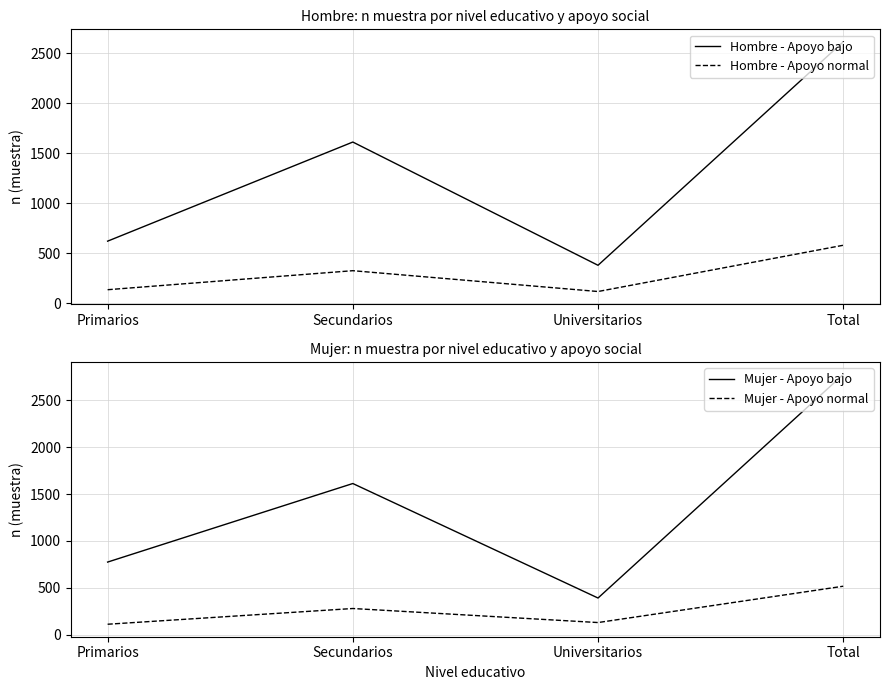

True or false: Hombre - Apoyo normal and Mujer - Apoyo bajo intersect in this chart.

False